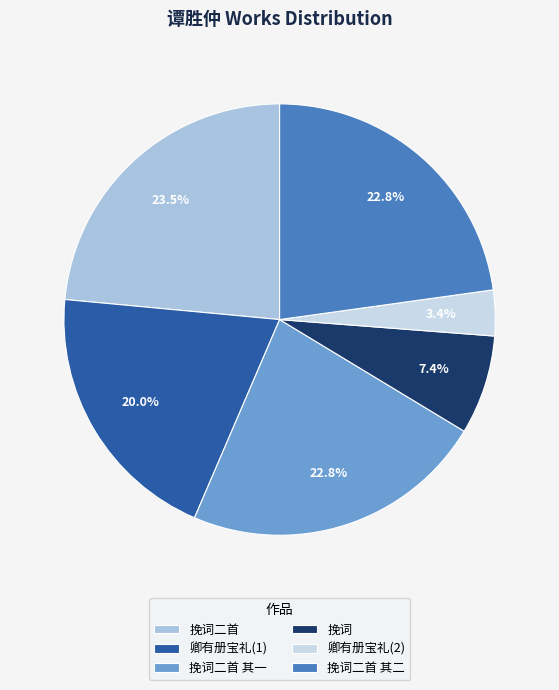

Does any single category account for the majority?

No